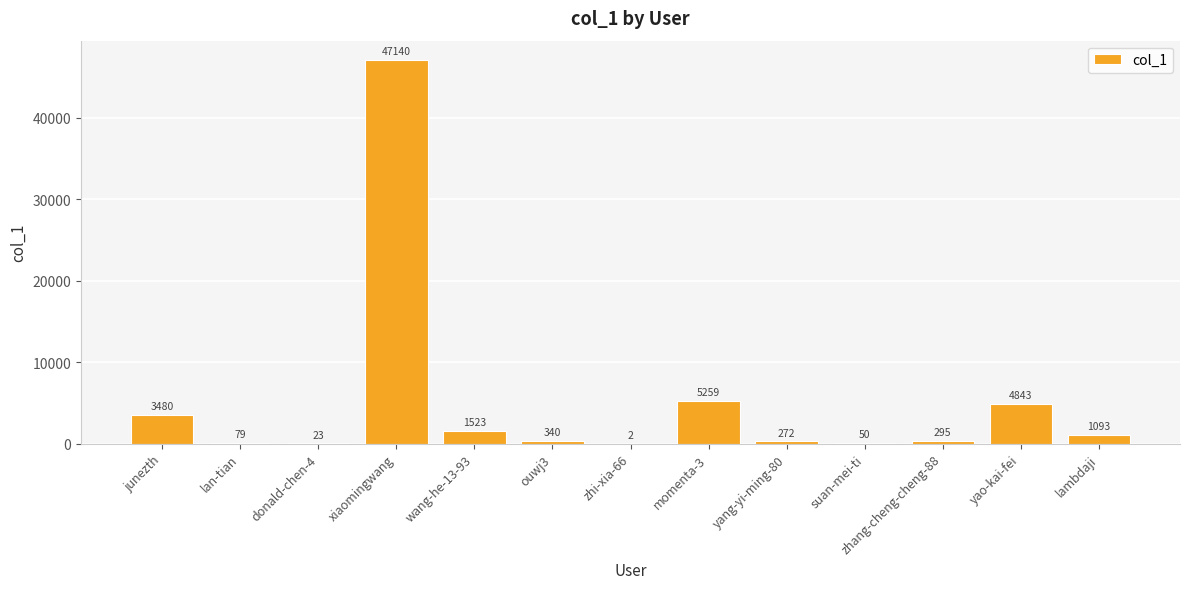

True or false: the data shows 5259 at momenta-3.

True